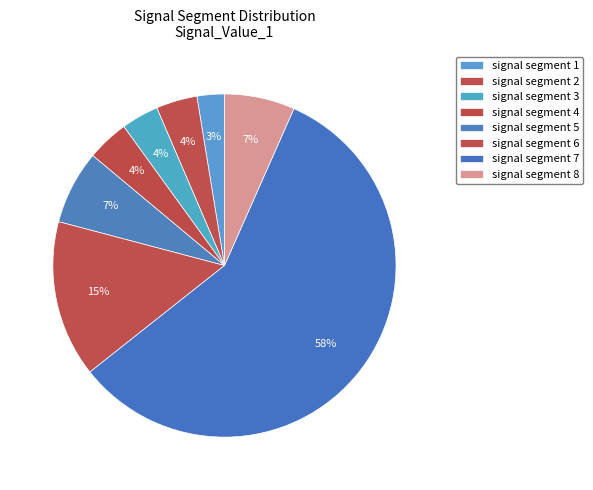

Between signal segment 2 and signal segment 8, which is larger?

signal segment 8